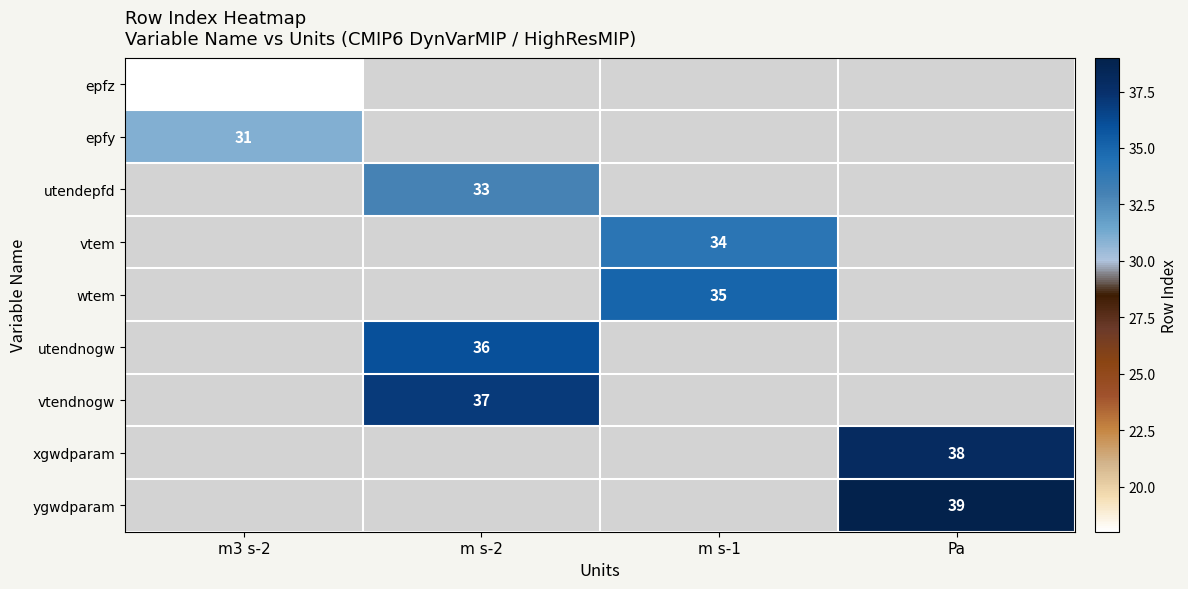

Between m s-1 and Pa, which is larger?

Pa